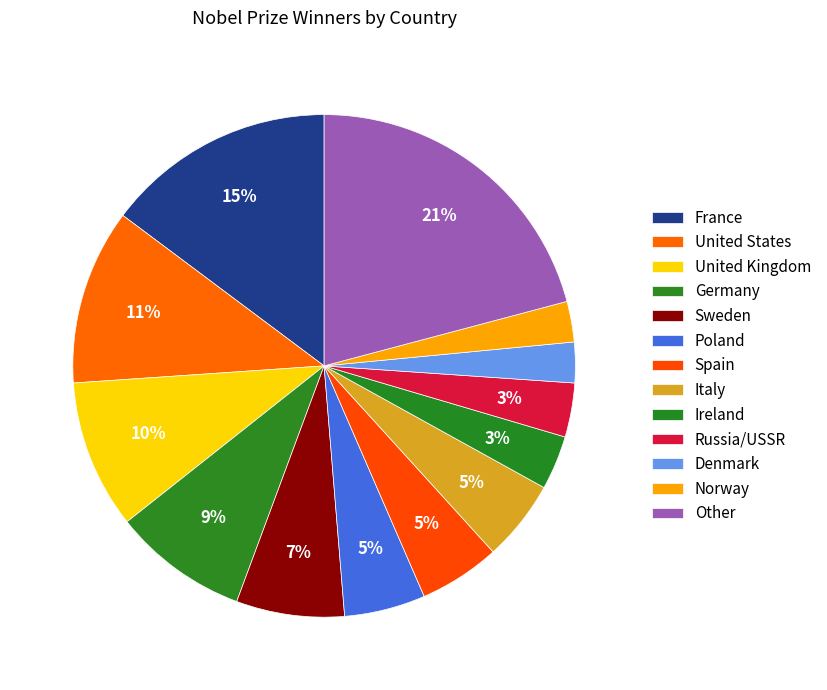

What is the change in value from United Kingdom to Ireland?

-7